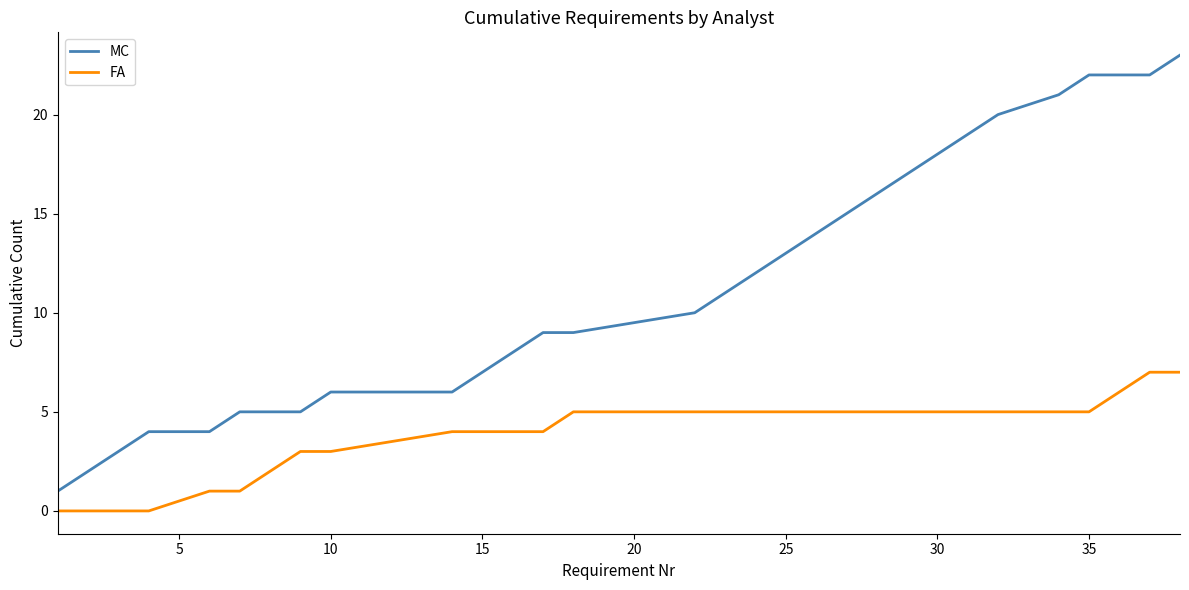

What is the greatest value displayed?

23